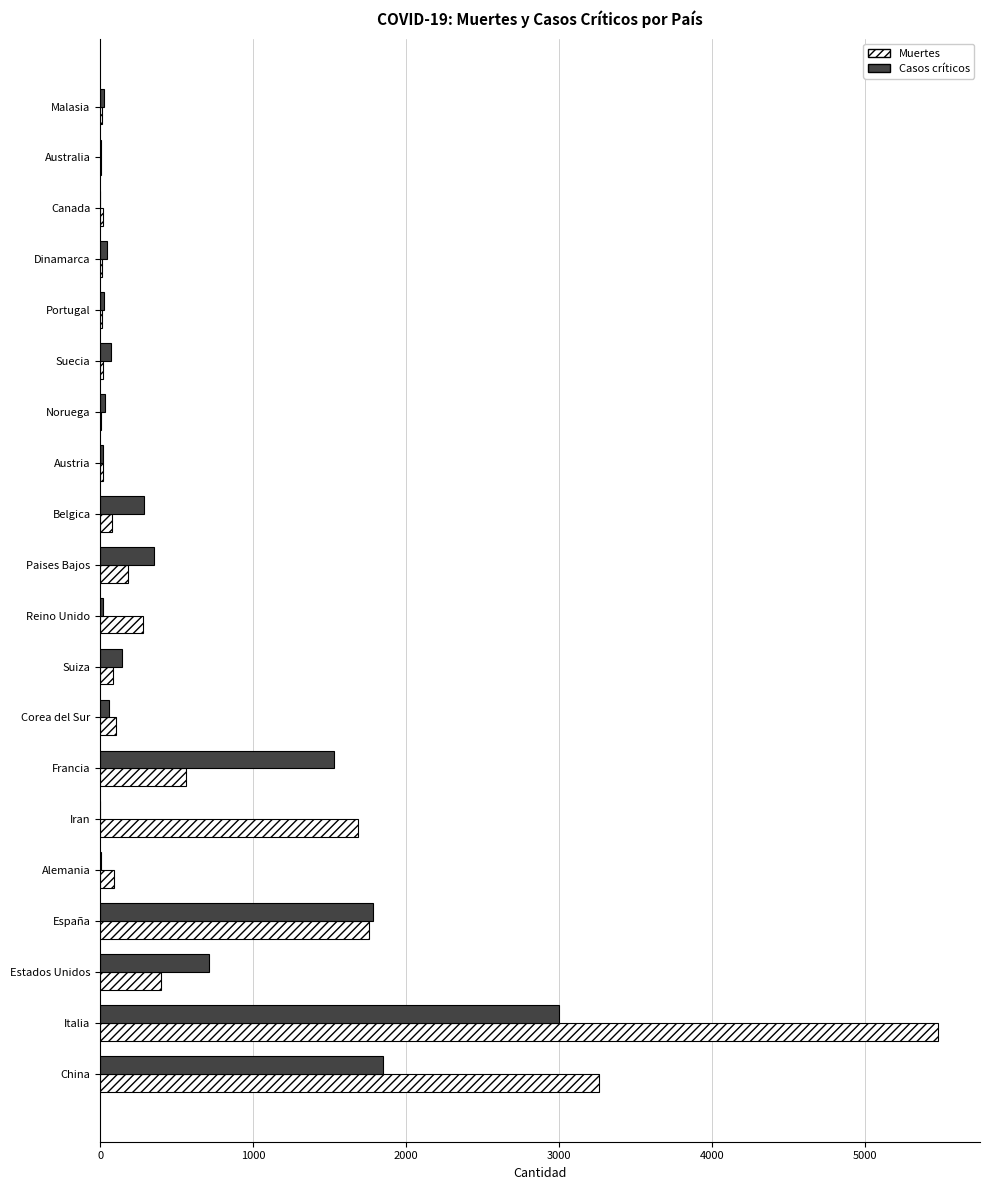

At which category is the sum across all series the highest?

Italia